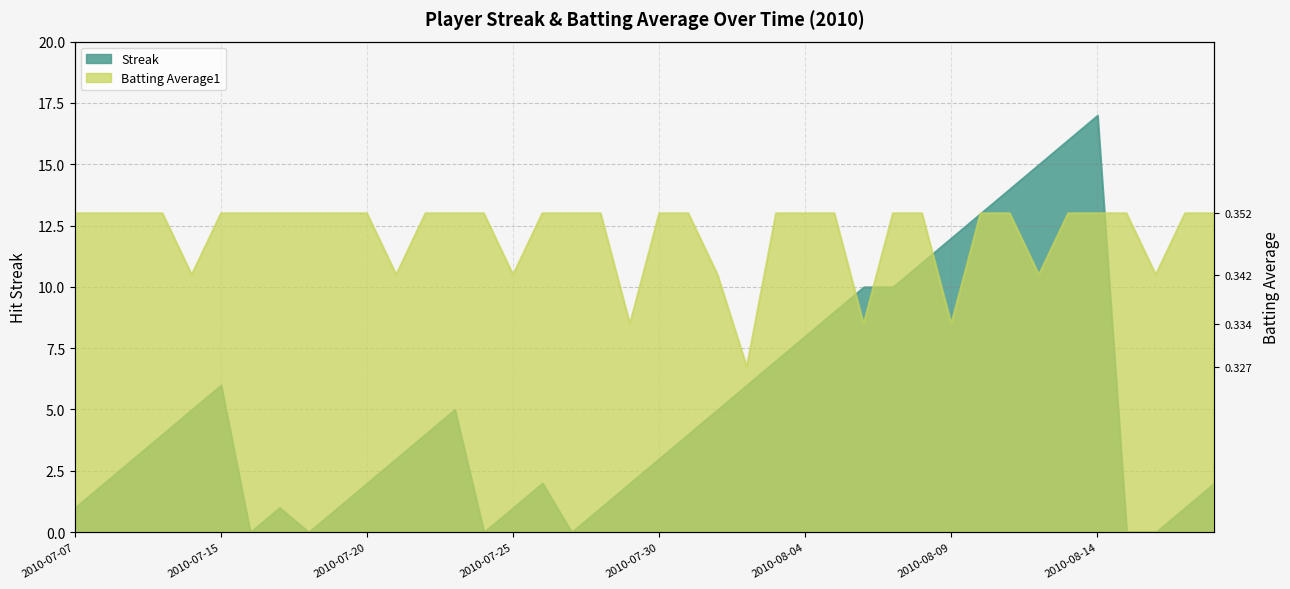

Which series has the largest total across all categories?

Batting Average1